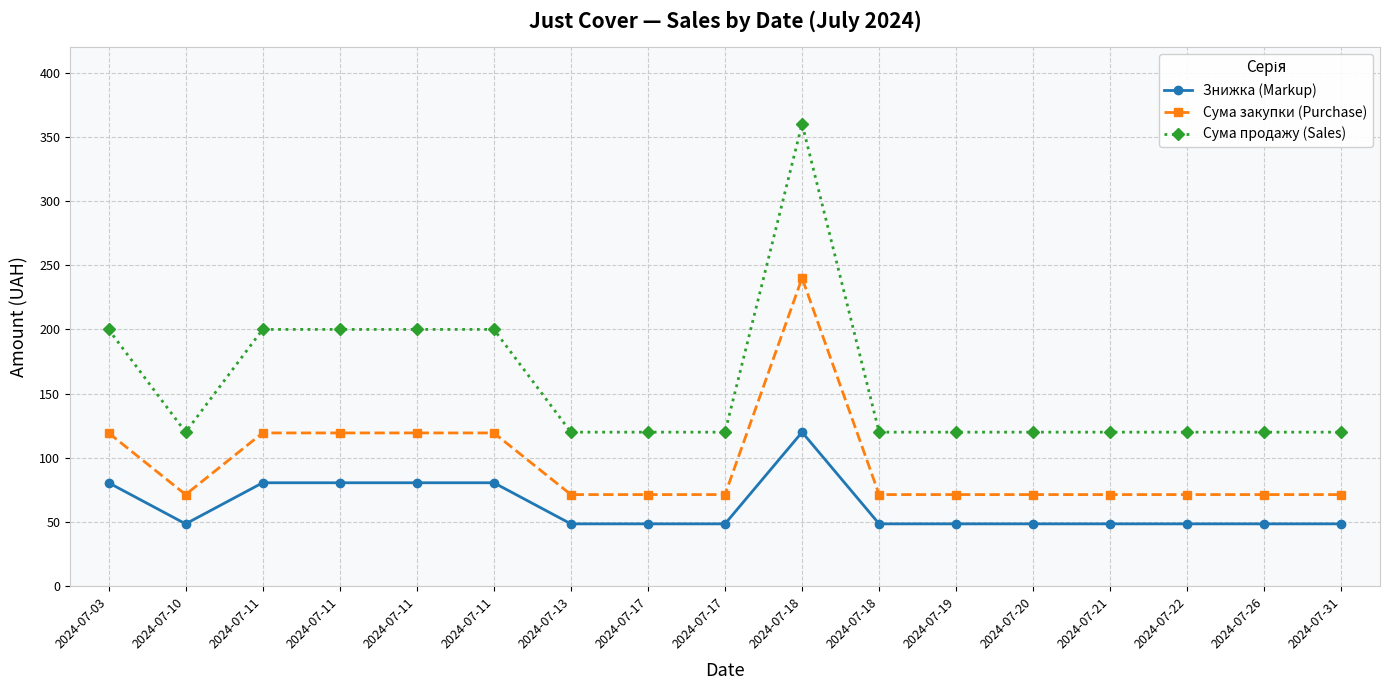

Does the chart have visible grid lines?

Yes